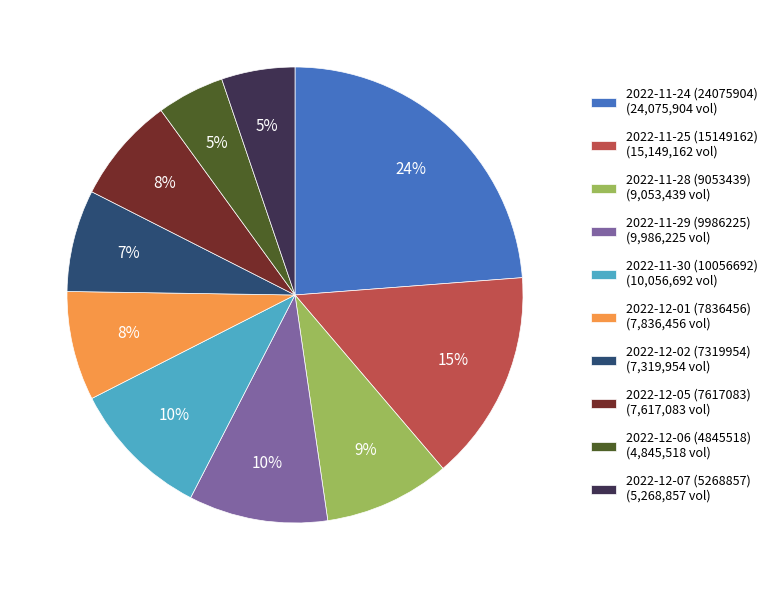

Which has a higher value, 2022-12-02 (7319954) or 2022-11-30 (10056692)?

2022-11-30 (10056692)